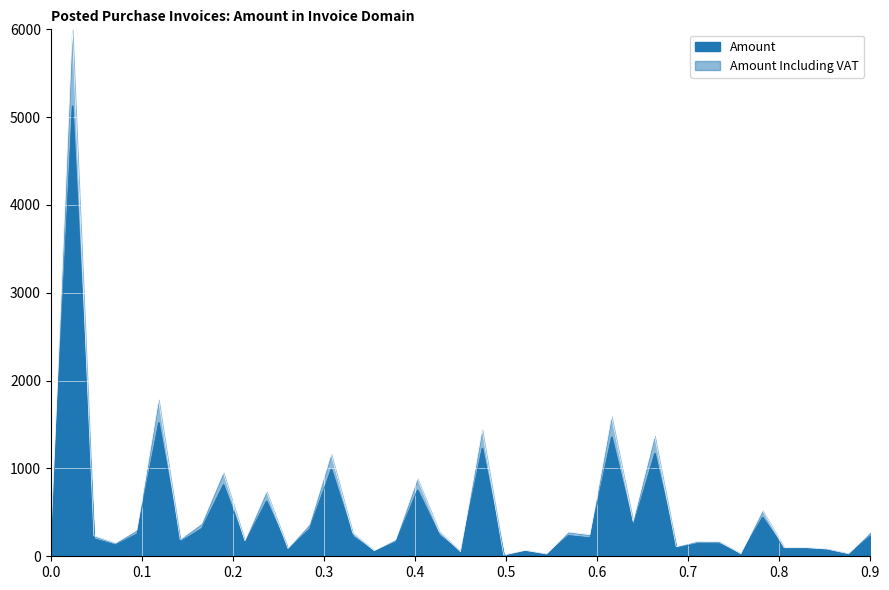

What is the maximum value for Amount?

5128.2